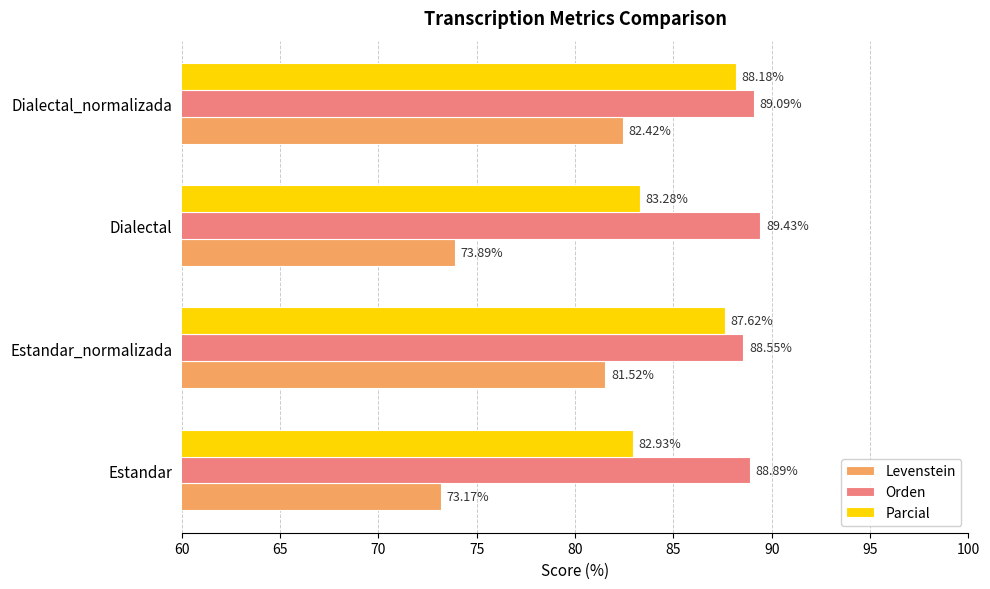

Which series changed the most between Estandar_normalizada and Dialectal?

Levenstein